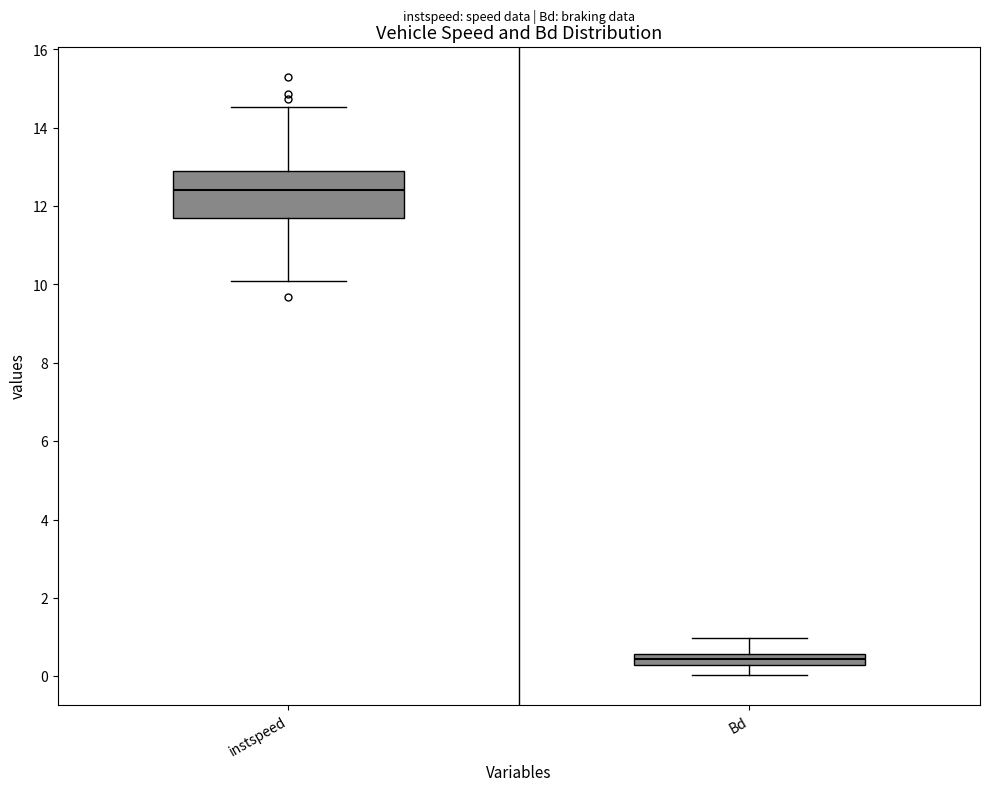

Where is the lower edge of the box for instspeed on the y-axis? The values are not printed on the chart, so give them approximately, as read against the axis.

11.8